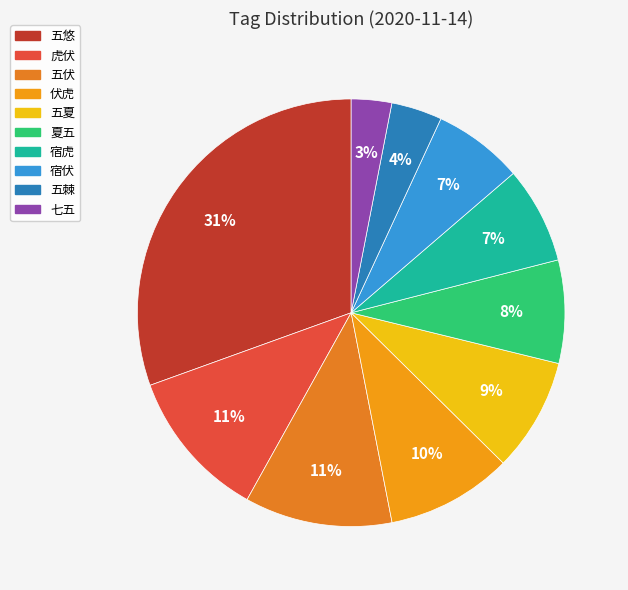

Is 五棘 the majority of the pie?

No